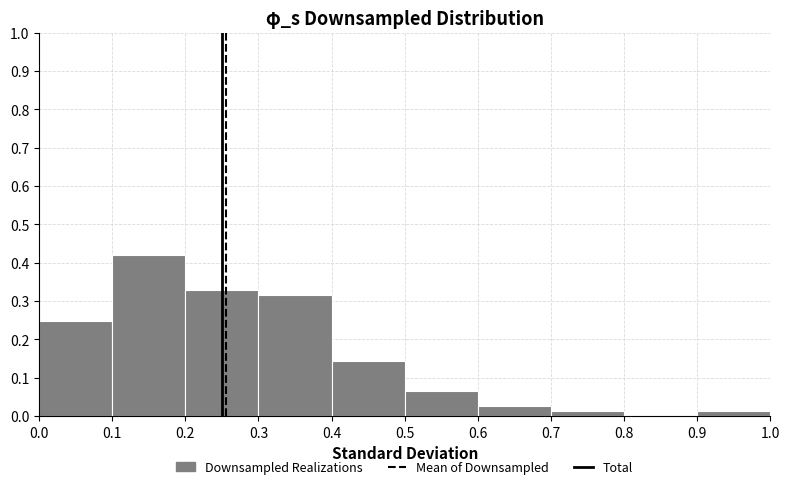

Reading left to right, transcribe this chart: for each bar, give the range it covers on the x-axis and its height. The values are not printed on the chart, so give them approximately, as read against the axis.

0.0 to 0.1: 0.25
0.1 to 0.2: 0.42
0.2 to 0.3: 0.33
0.3 to 0.4: 0.32
0.4 to 0.5: 0.14
0.5 to 0.6: 0.07
0.6 to 0.7: 0.03
0.7 to 0.8: 0.01
0.8 to 0.9: 0
0.9 to 1.0: 0.01